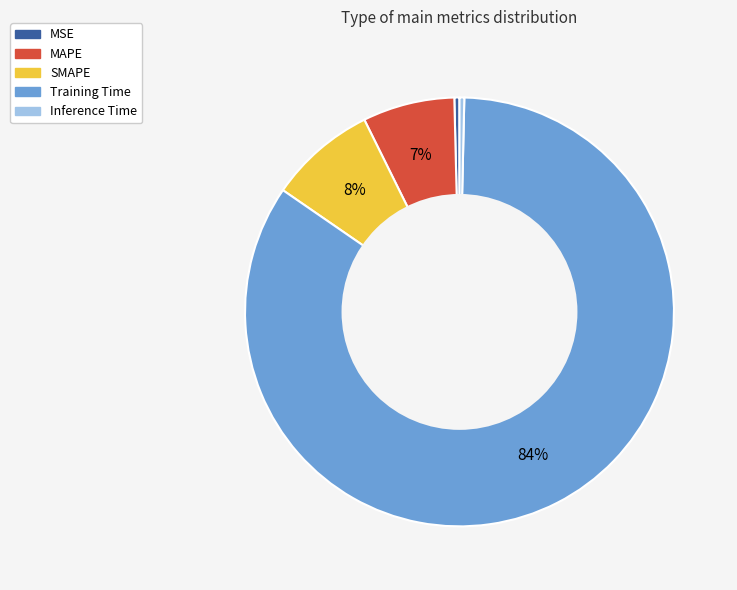

Which category has the biggest portion of the pie?

Training Time